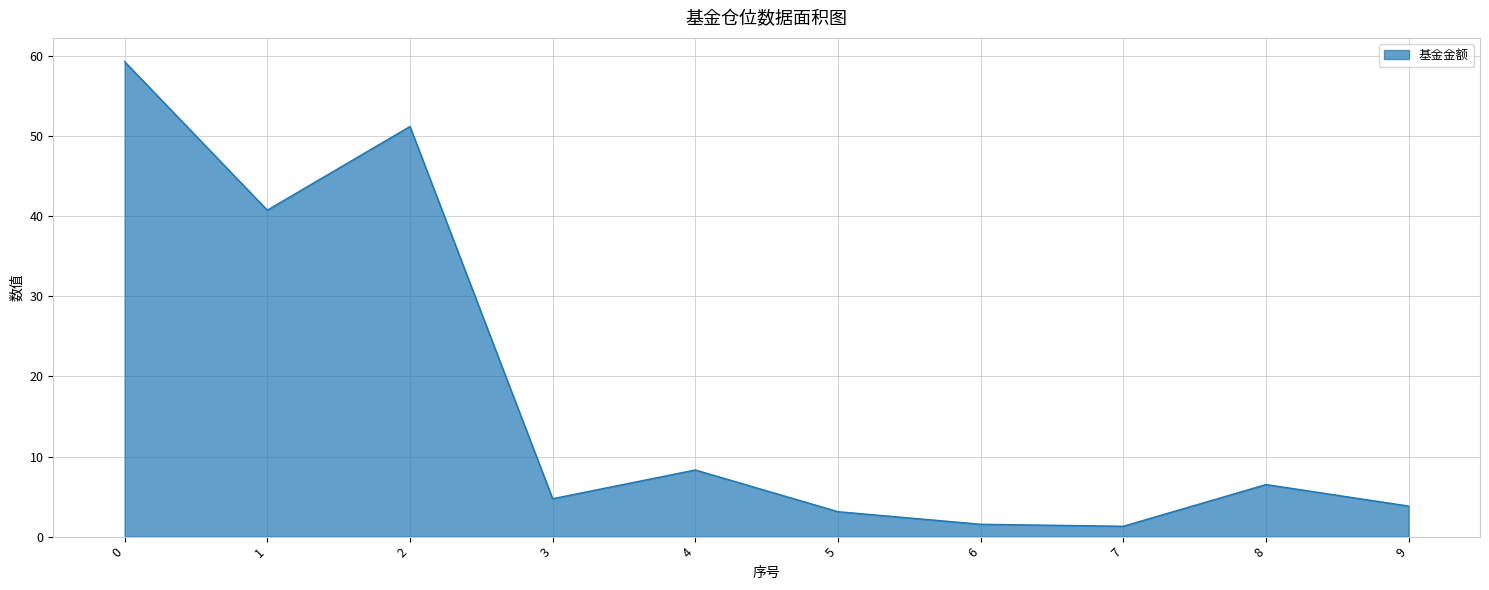

What is the difference between the maximum and minimum values?

58.0